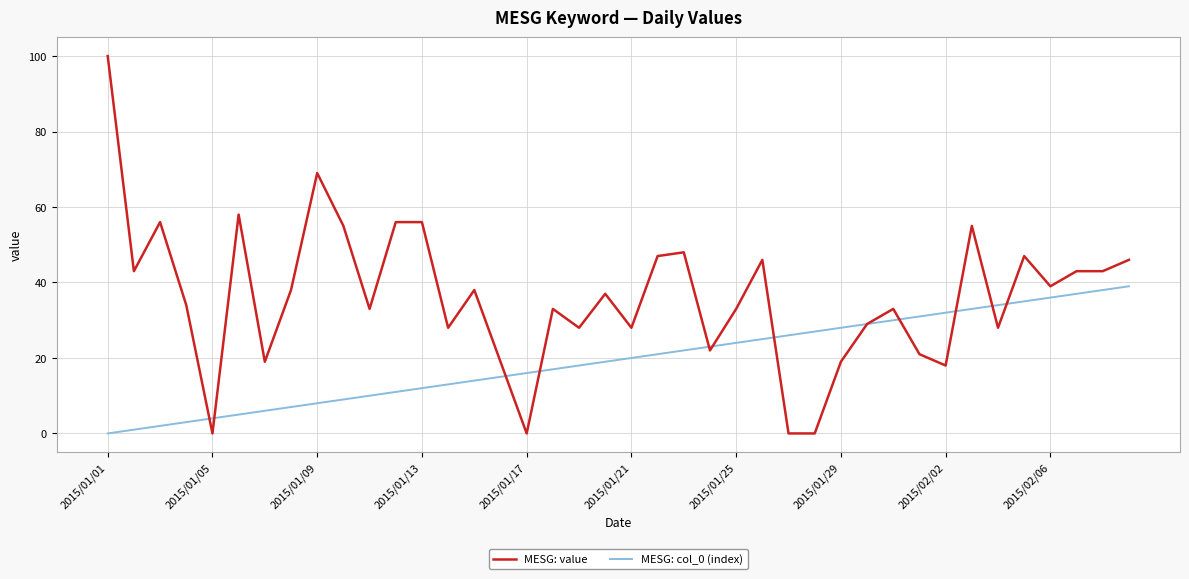

Which series has the widest spread of values?

MESG: value